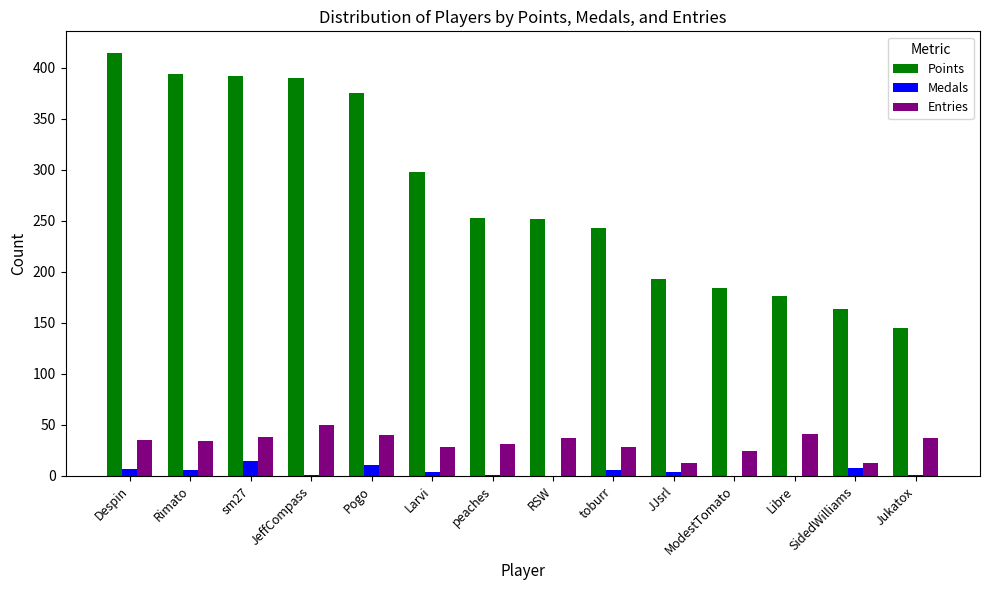

Is the value of Medals at SidedWilliams greater than the value of Points at ModestTomato?

No